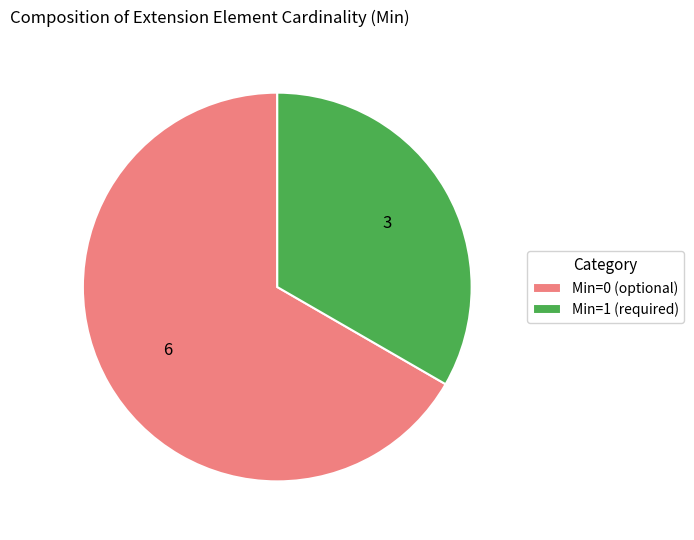

Which slice is the largest?

Min=0 (optional)